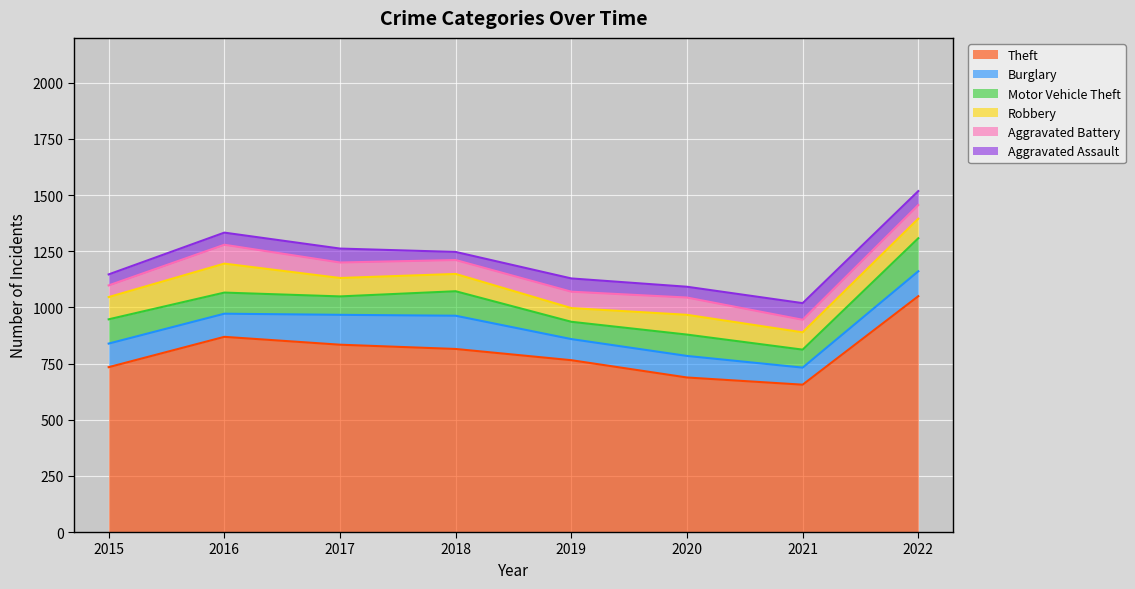

What is the value of the Motor Vehicle Theft point at the 3rd from the left?

82